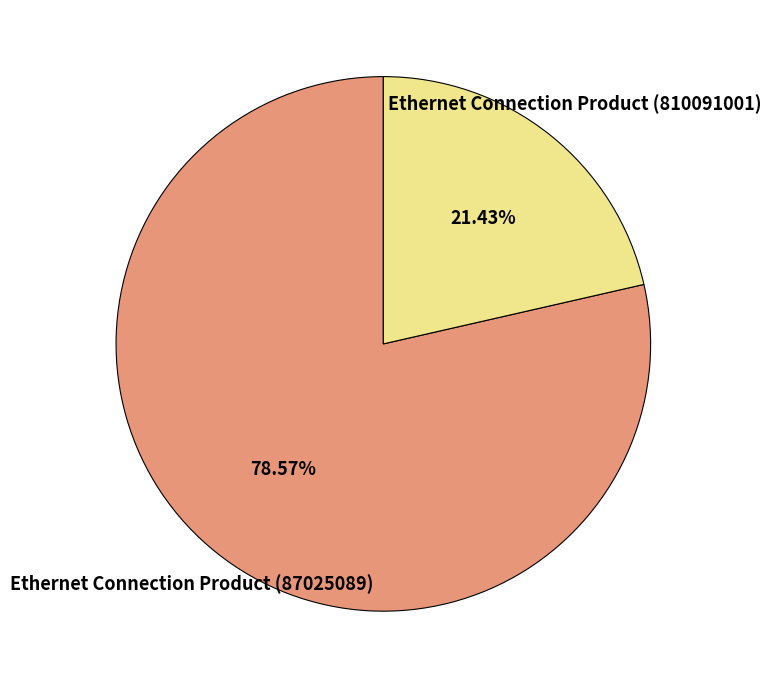

What percentage is NOT represented by Ethernet Connection Product (87025089)?

21.4%